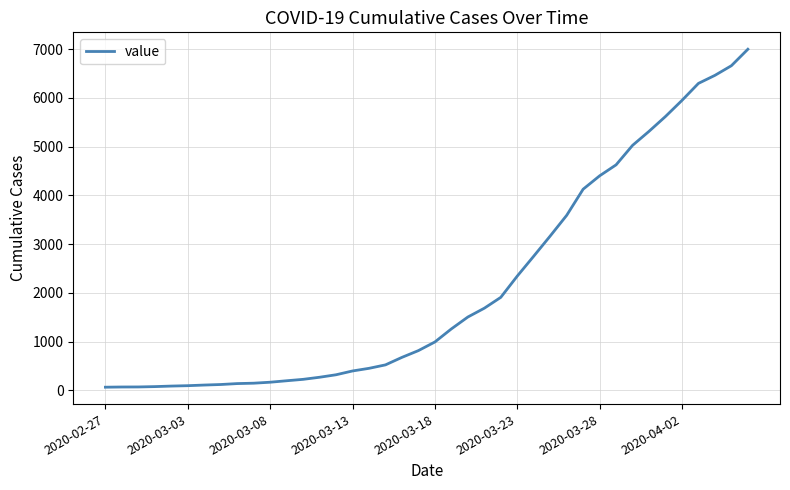

What is the greatest value displayed?

7001